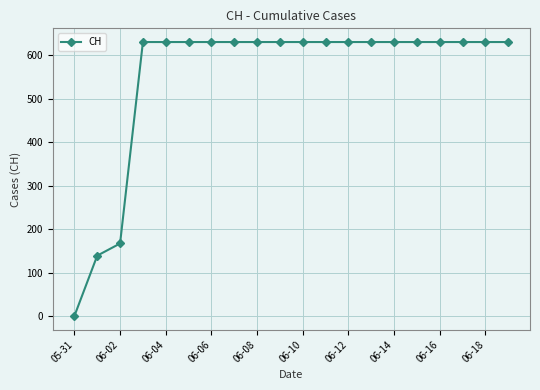

Is this an area chart (filled region under the line)?

No